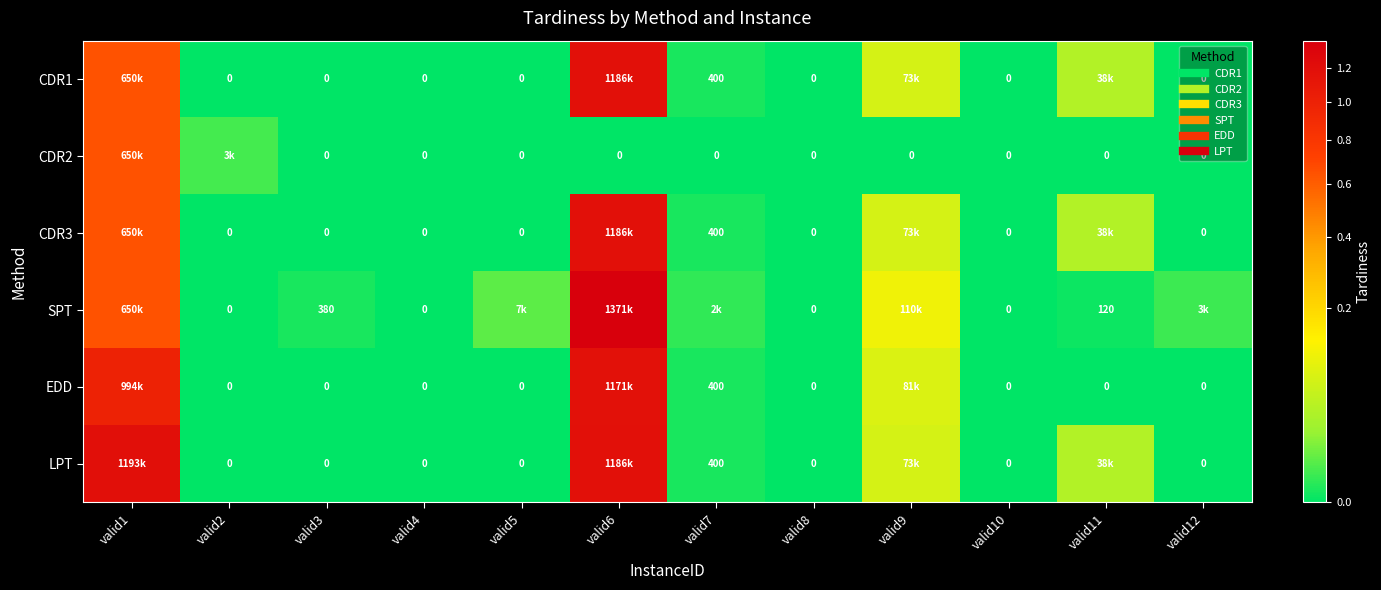

Rank the series by their maximum value, from lowest to highest.

CDR2, EDD, CDR1, CDR3, LPT, SPT